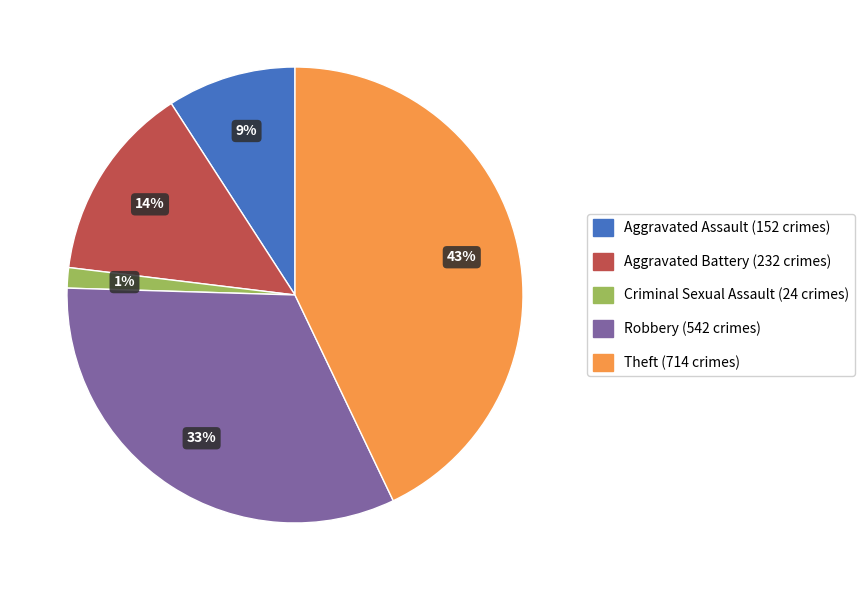

Do Theft and Aggravated Assault together represent more than half of the pie?

Yes